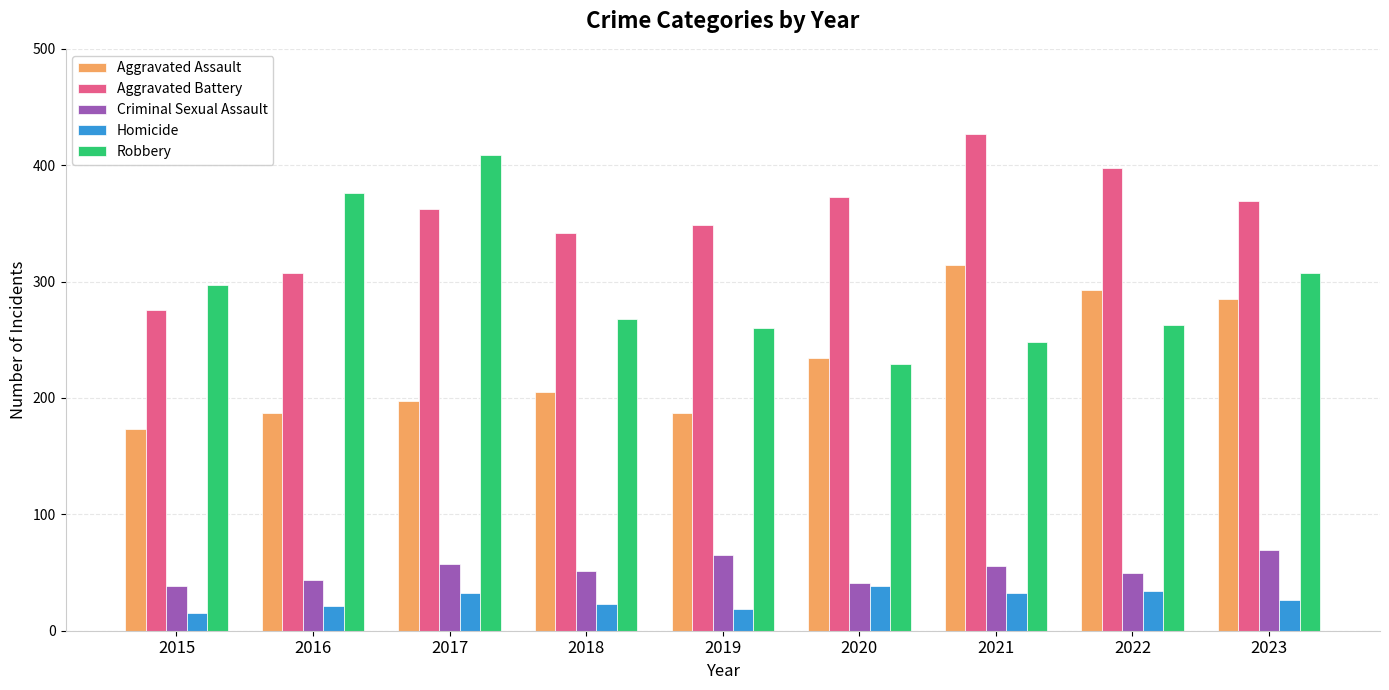

At how many categories does at least one series exceed 412?

1